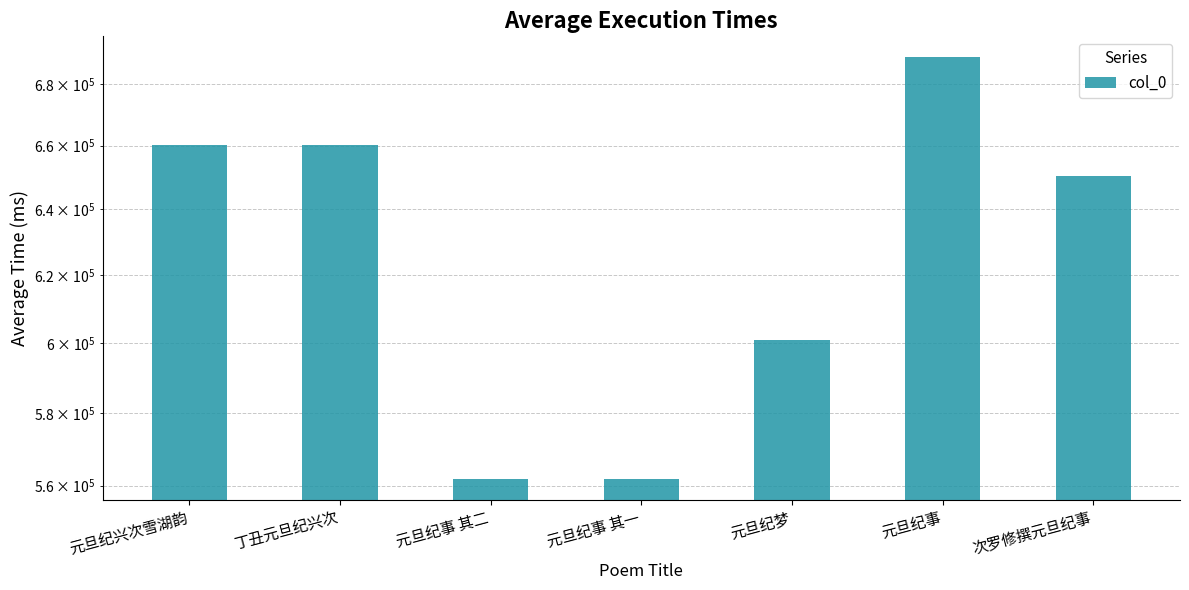

Which has a higher value, 元旦纪事 or 元旦纪事 其二?

元旦纪事